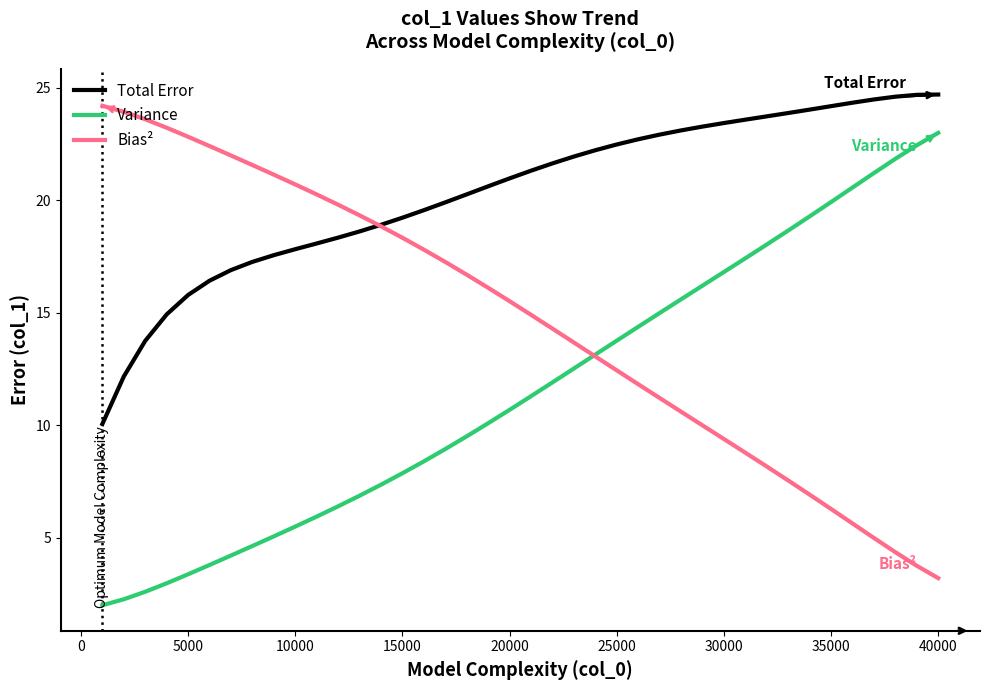

What is the maximum value for Bias²?

24.2